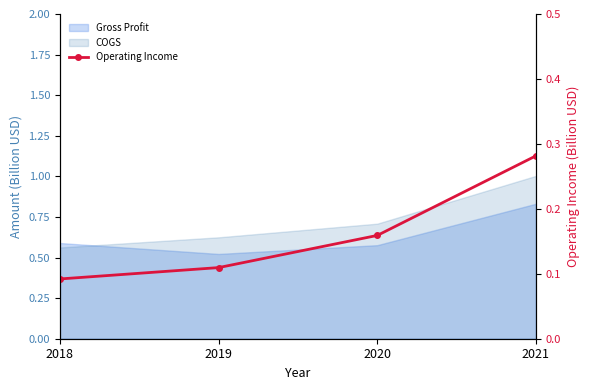

Reading left to right, what are all the values shown in this chart?

2018=0.1	2019=0.1	2020=0.2	2021=0.3